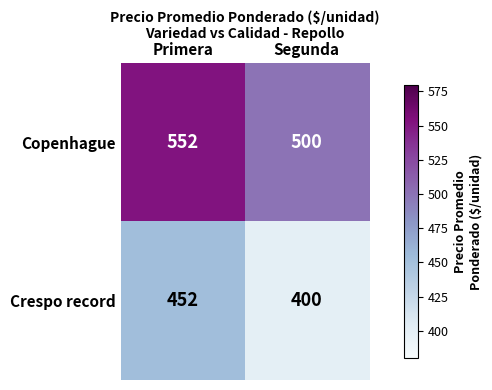

What is the difference between the highest and lowest values at Segunda?

100